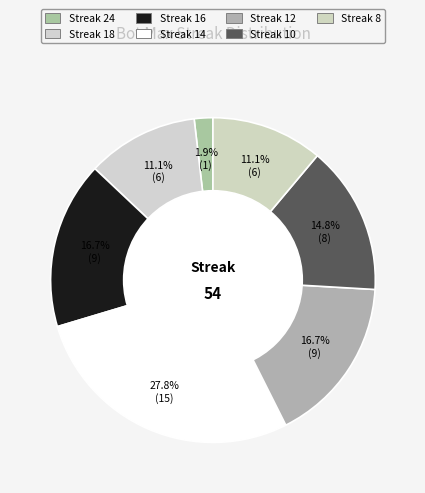

Count the number of slices in the pie.

7